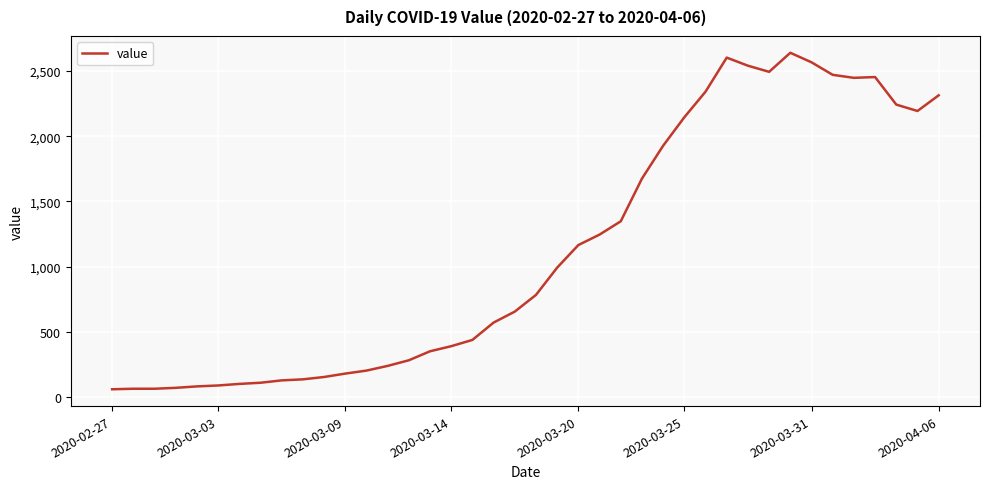

What is the difference between the maximum and minimum values?

2578